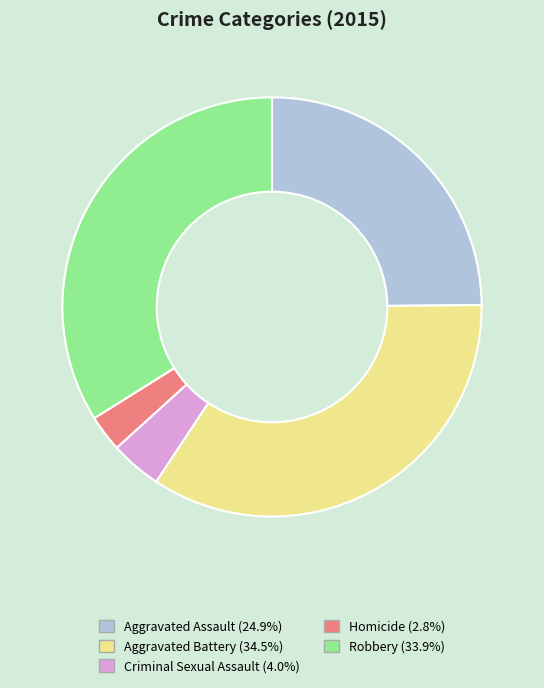

True or false: Aggravated Assault accounts for 25% of the total.

True